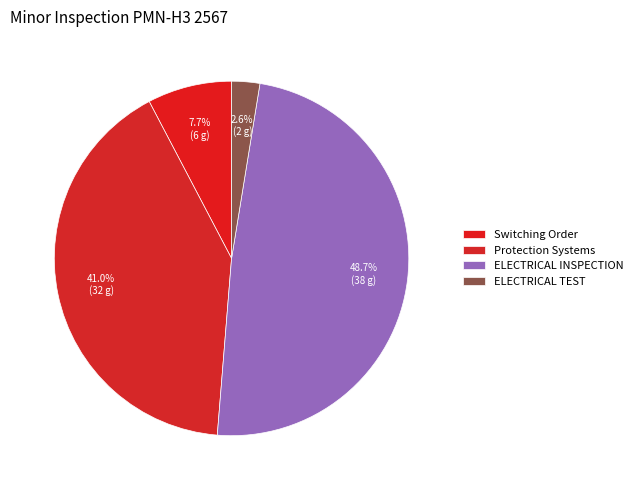

True or false: ELECTRICAL INSPECTION accounts for 16% of the total.

False